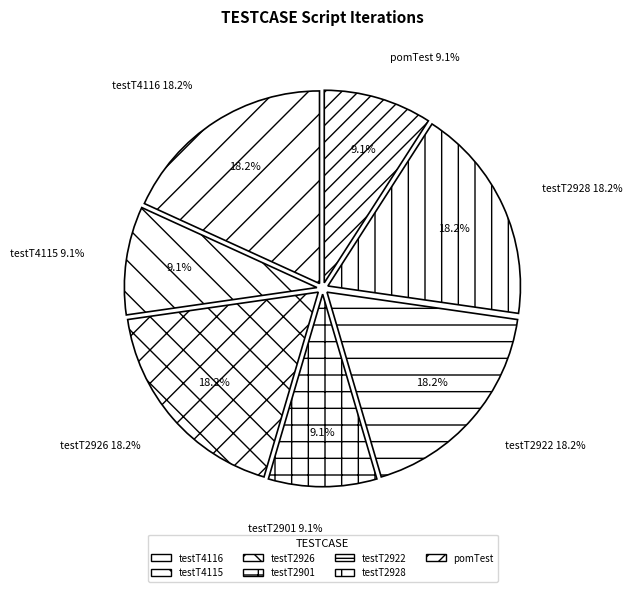

Does pomTest represent more than half of the total?

No